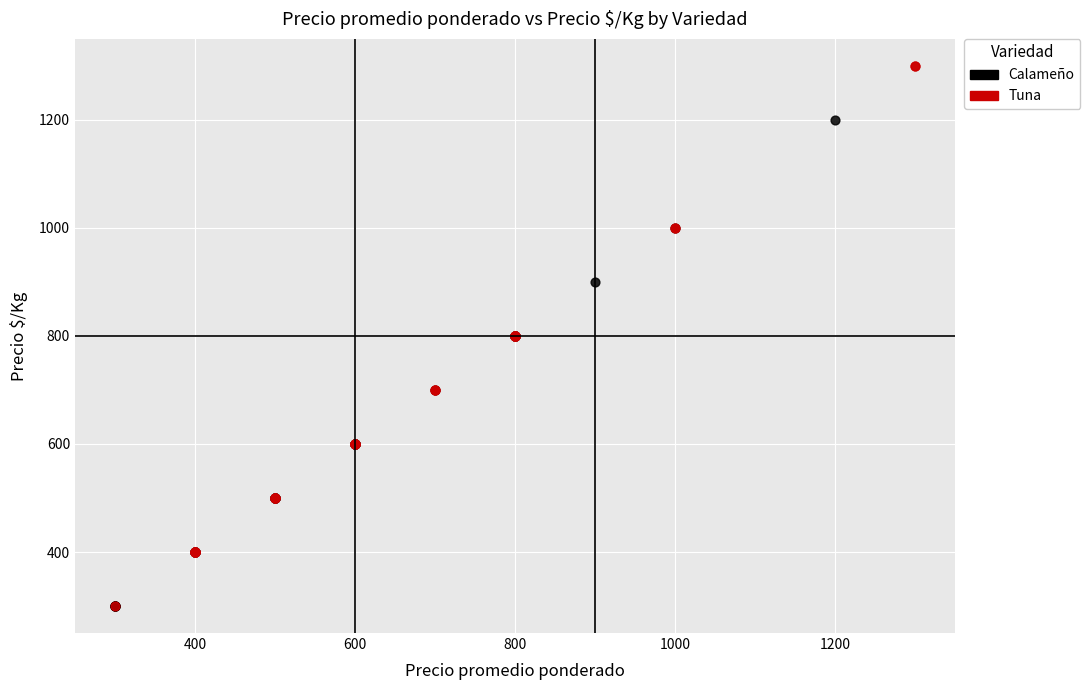

Which series contains the highest Y value?

Tuna